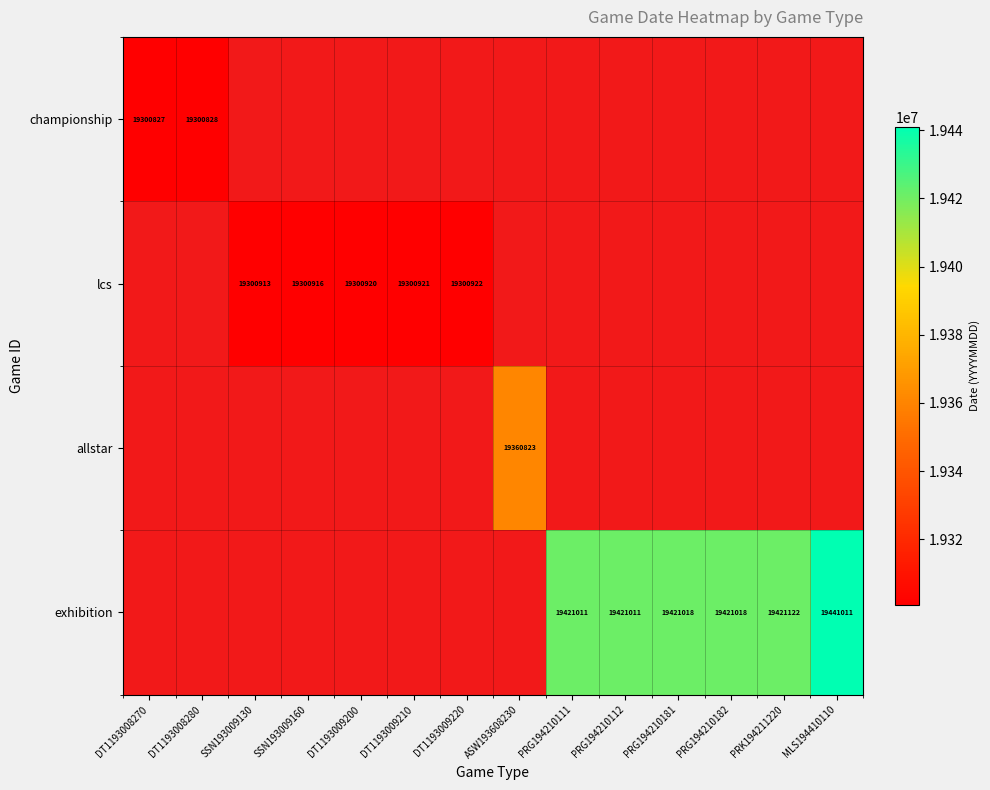

At which category does the chart reach its peak across all series?

MLS194410110